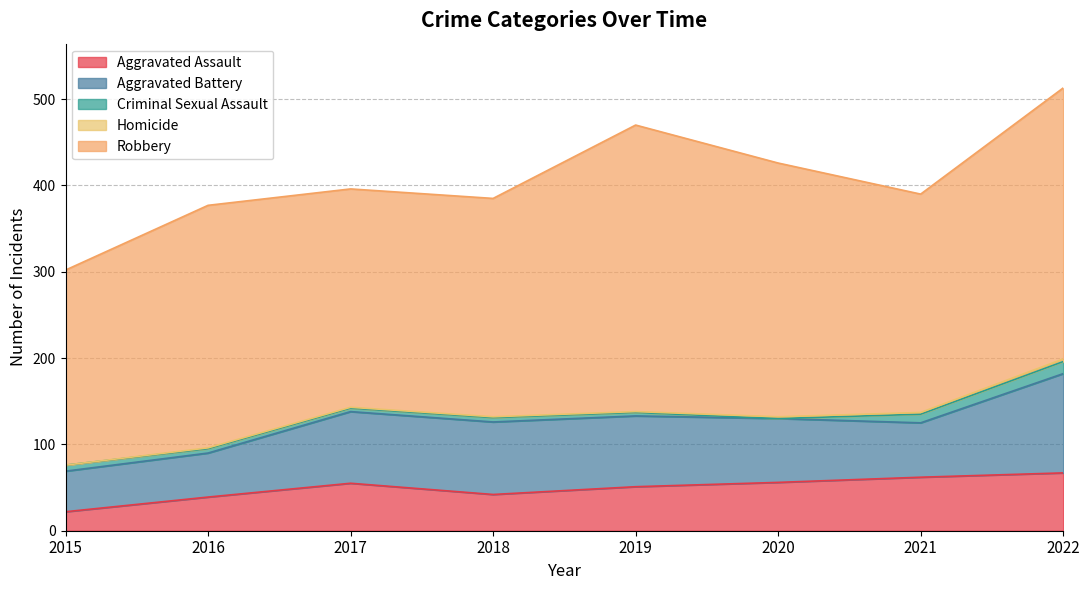

What is the lowest value of the Robbery series?

226